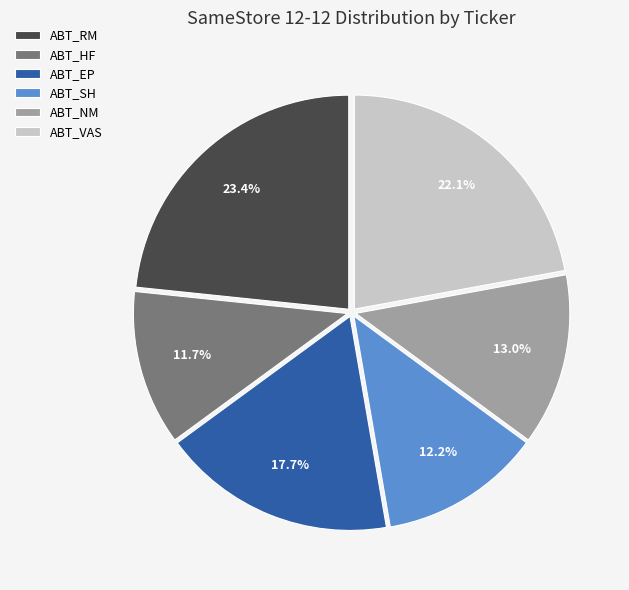

Which slice is the largest?

ABT_RM